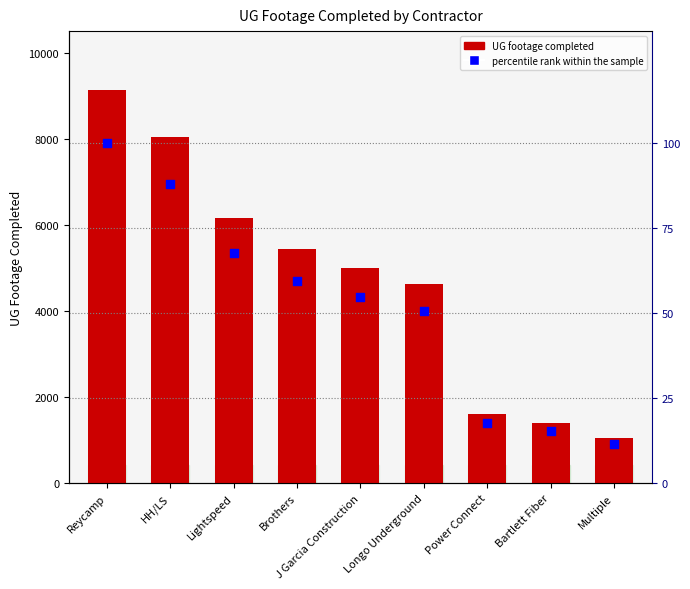

Which series reaches the maximum Y coordinate?

UG FOOTAGE COMPLETED